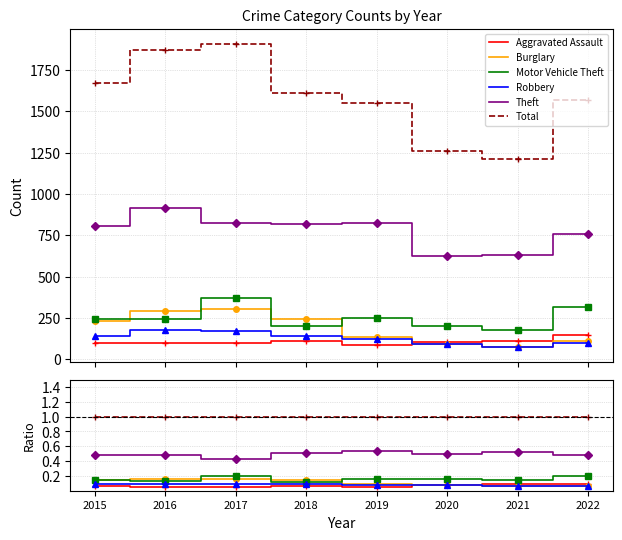

Reading left to right, extract all data points from this chart.

Aggravated Assault: 2015=0.1	2016=0.1	2017=0.1	2018=0.1	2019=0.1	2020=0.1	2021=0.1	2022=0.1
Burglary: 2015=0.1	2016=0.2	2017=0.2	2018=0.1	2019=0.1	2020=0.1	2021=0.1	2022=0.1
Motor Vehicle Theft: 2015=0.1	2016=0.1	2017=0.2	2018=0.1	2019=0.2	2020=0.2	2021=0.1	2022=0.2
Robbery: 2015=0.1	2016=0.1	2017=0.1	2018=0.1	2019=0.1	2020=0.1	2021=0.1	2022=0.1
Theft: 2015=0.5	2016=0.5	2017=0.4	2018=0.5	2019=0.5	2020=0.5	2021=0.5	2022=0.5
Total: 2015=1.0	2016=1.0	2017=1.0	2018=1.0	2019=1.0	2020=1.0	2021=1.0	2022=1.0